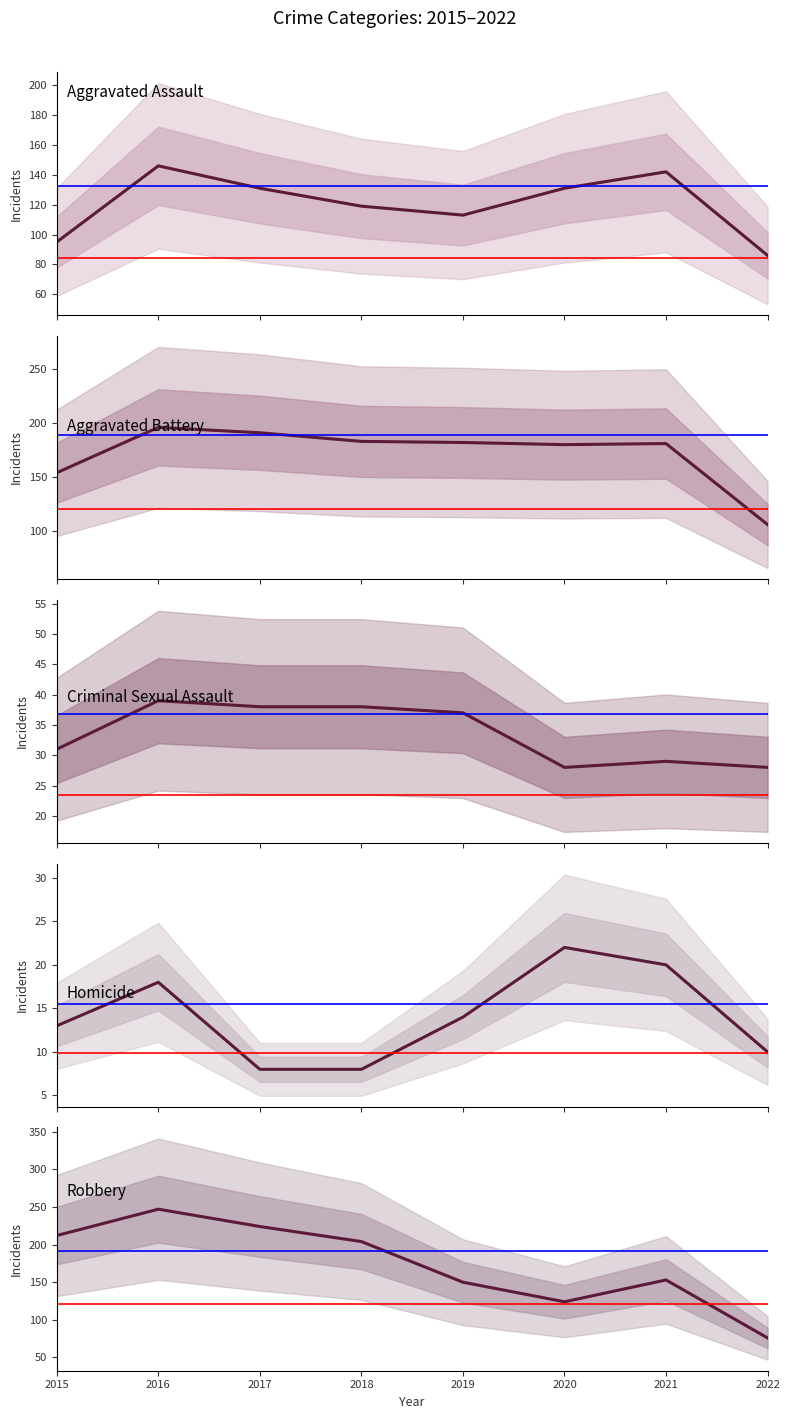

True or false: Homicide and Criminal Sexual Assault cross at least once.

False